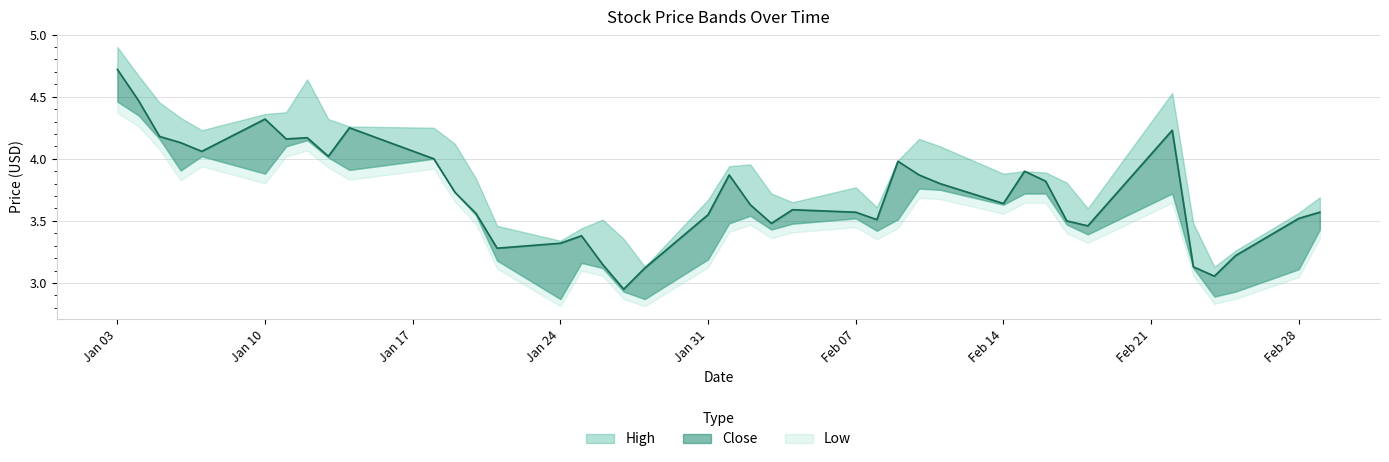

Reading right to left, extract all data points from this chart.

High: 2022-03-01=3.7	2022-02-28=3.6	2022-02-25=3.3	2022-02-24=3.1	2022-02-23=3.5	2022-02-22=4.5	2022-02-18=3.6	2022-02-17=3.8	2022-02-16=3.9	2022-02-15=3.9	2022-02-14=3.9	2022-02-11=4.1	2022-02-10=4.2	2022-02-09=4.0	2022-02-08=3.6	2022-02-07=3.8	2022-02-04=3.6	2022-02-03=3.7	2022-02-02=4.0	2022-02-01=3.9	2022-01-31=3.7	2022-01-28=3.1	2022-01-27=3.4	2022-01-26=3.5	2022-01-25=3.4	2022-01-24=3.3	2022-01-21=3.5	2022-01-20=3.8	2022-01-19=4.1	2022-01-18=4.2	2022-01-14=4.3	2022-01-13=4.3	2022-01-12=4.6	2022-01-11=4.4	2022-01-10=4.4	2022-01-07=4.2	2022-01-06=4.3	2022-01-05=4.5	2022-01-04=4.7	2022-01-03=4.9
Close: 2022-03-01=3.6	2022-02-28=3.5	2022-02-25=3.2	2022-02-24=3.1	2022-02-23=3.1	2022-02-22=4.2	2022-02-18=3.5	2022-02-17=3.5	2022-02-16=3.8	2022-02-15=3.9	2022-02-14=3.6	2022-02-11=3.8	2022-02-10=3.9	2022-02-09=4.0	2022-02-08=3.5	2022-02-07=3.6	2022-02-04=3.6	2022-02-03=3.5	2022-02-02=3.6	2022-02-01=3.9	2022-01-31=3.5	2022-01-28=3.1	2022-01-27=3.0	2022-01-26=3.1	2022-01-25=3.4	2022-01-24=3.3	2022-01-21=3.3	2022-01-20=3.6	2022-01-19=3.7	2022-01-18=4.0	2022-01-14=4.2	2022-01-13=4.0	2022-01-12=4.2	2022-01-11=4.2	2022-01-10=4.3	2022-01-07=4.1	2022-01-06=4.1	2022-01-05=4.2	2022-01-04=4.5	2022-01-03=4.7
Low: 2022-03-01=3.4	2022-02-28=3.1	2022-02-25=2.9	2022-02-24=2.9	2022-02-23=3.1	2022-02-22=3.7	2022-02-18=3.4	2022-02-17=3.5	2022-02-16=3.7	2022-02-15=3.7	2022-02-14=3.6	2022-02-11=3.8	2022-02-10=3.8	2022-02-09=3.5	2022-02-08=3.4	2022-02-07=3.5	2022-02-04=3.5	2022-02-03=3.4	2022-02-02=3.5	2022-02-01=3.5	2022-01-31=3.2	2022-01-28=2.9	2022-01-27=2.9	2022-01-26=3.1	2022-01-25=3.2	2022-01-24=2.9	2022-01-21=3.2	2022-01-20=3.5	2022-01-19=3.7	2022-01-18=4.0	2022-01-14=3.9	2022-01-13=4.0	2022-01-12=4.2	2022-01-11=4.1	2022-01-10=3.9	2022-01-07=4.0	2022-01-06=3.9	2022-01-05=4.2	2022-01-04=4.3	2022-01-03=4.5